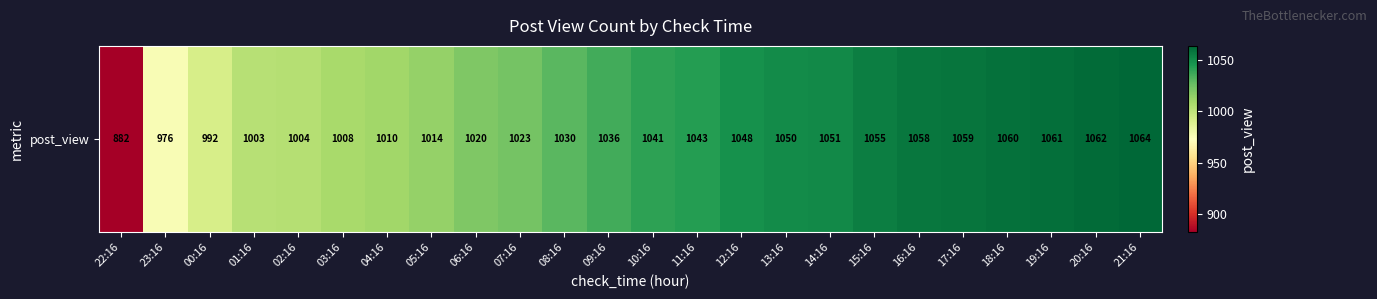

The value at 09:16 is 1036. True or false?

True